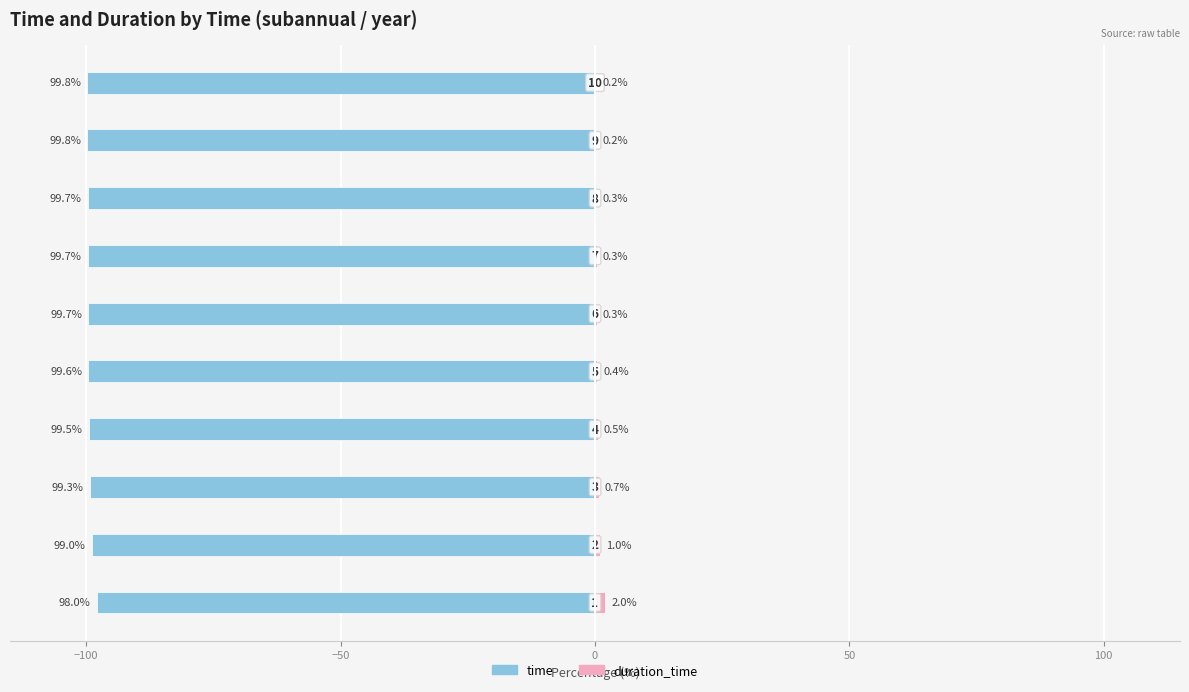

What is the value of the time bar at the 4th from the left?

-99.5